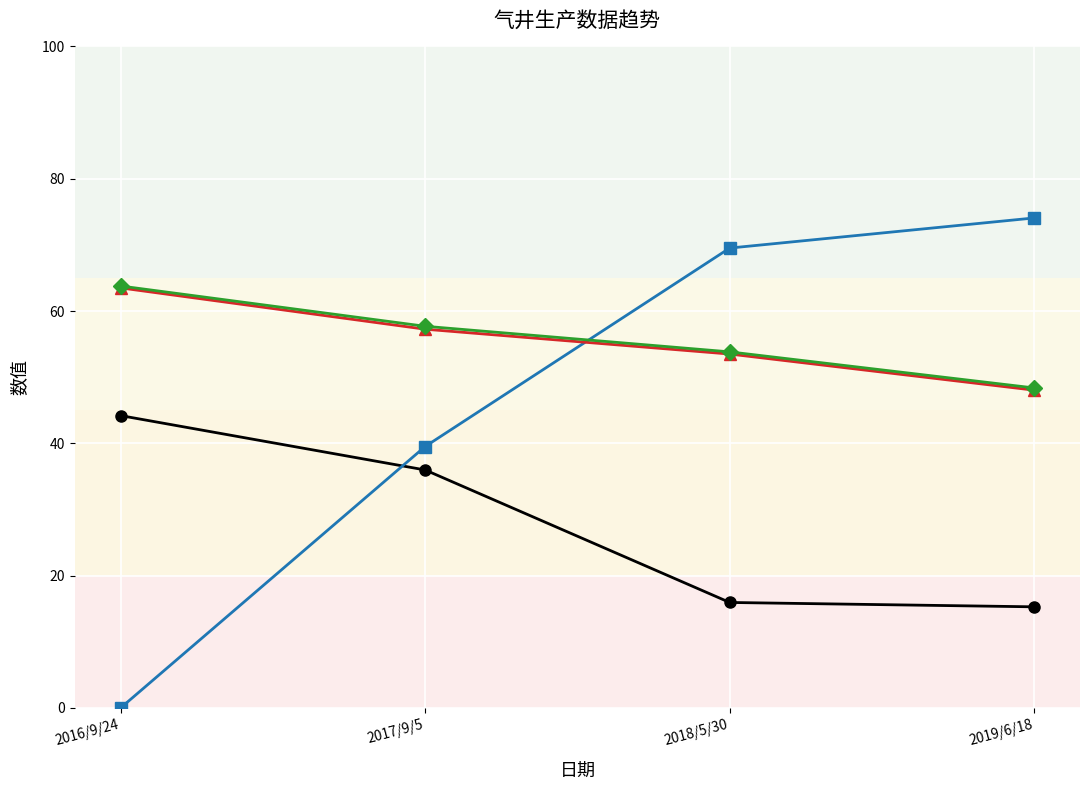

What is the total value across all series at 2018/5/30?

192.8